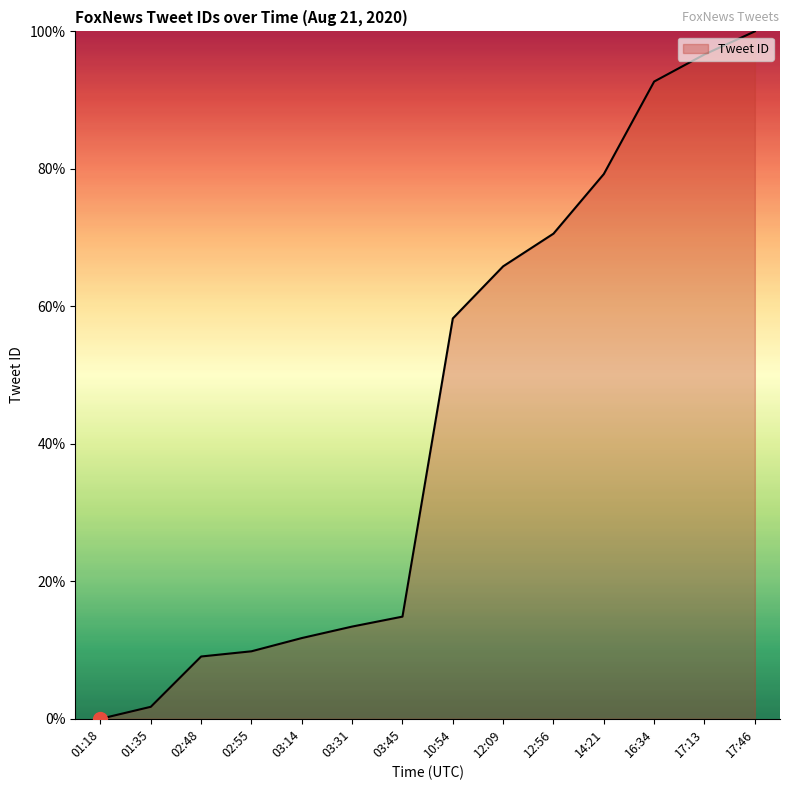

At which label is the value closest to 50?

10:54